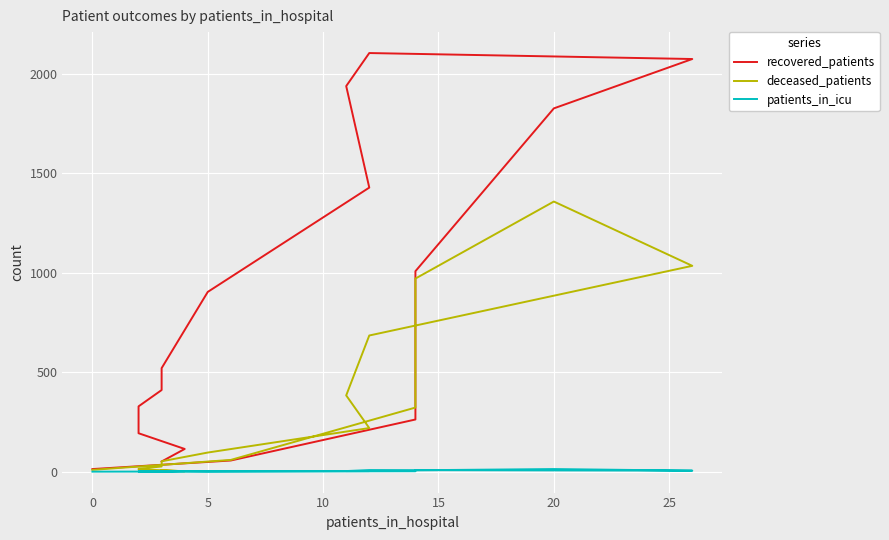

Count the number of categories in the chart.

16